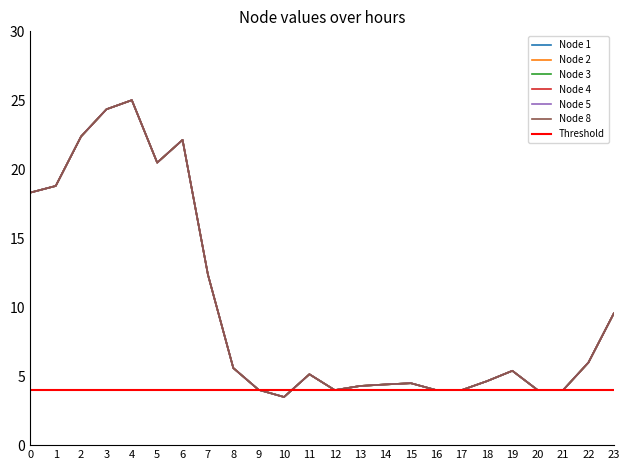

Where is the first local maximum for Node 3?

4